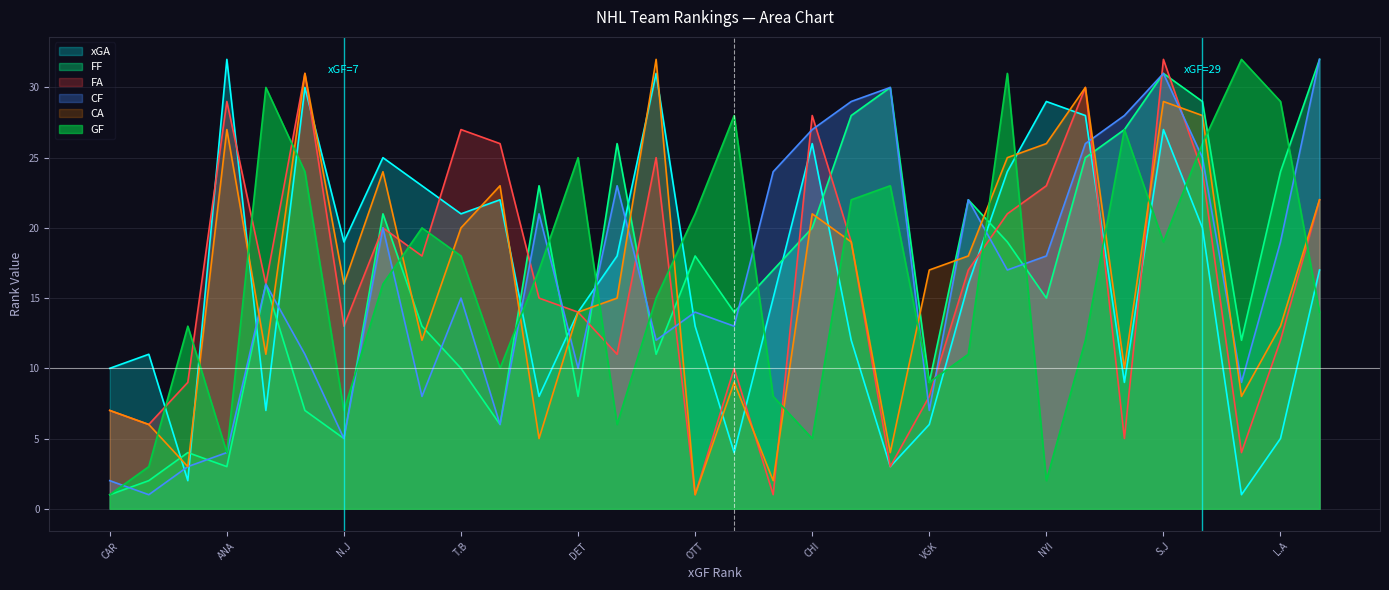

Which label corresponds to the largest value in the chart?

ANA